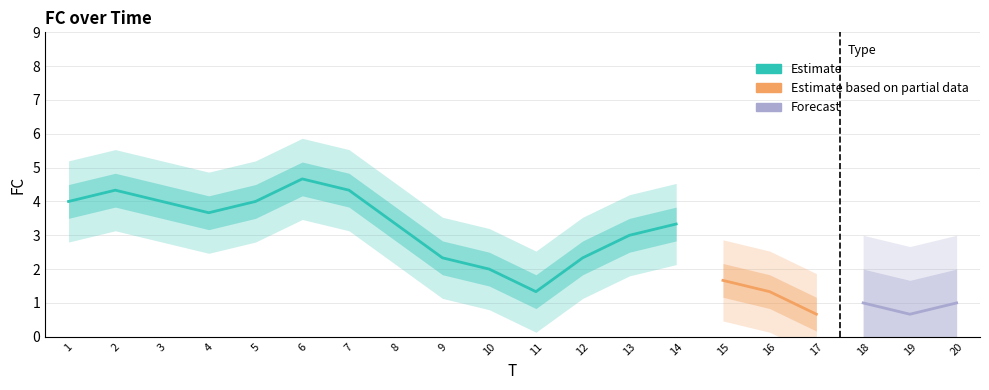

How many points are lower than both their immediate neighbors (excluding endpoints)?

3